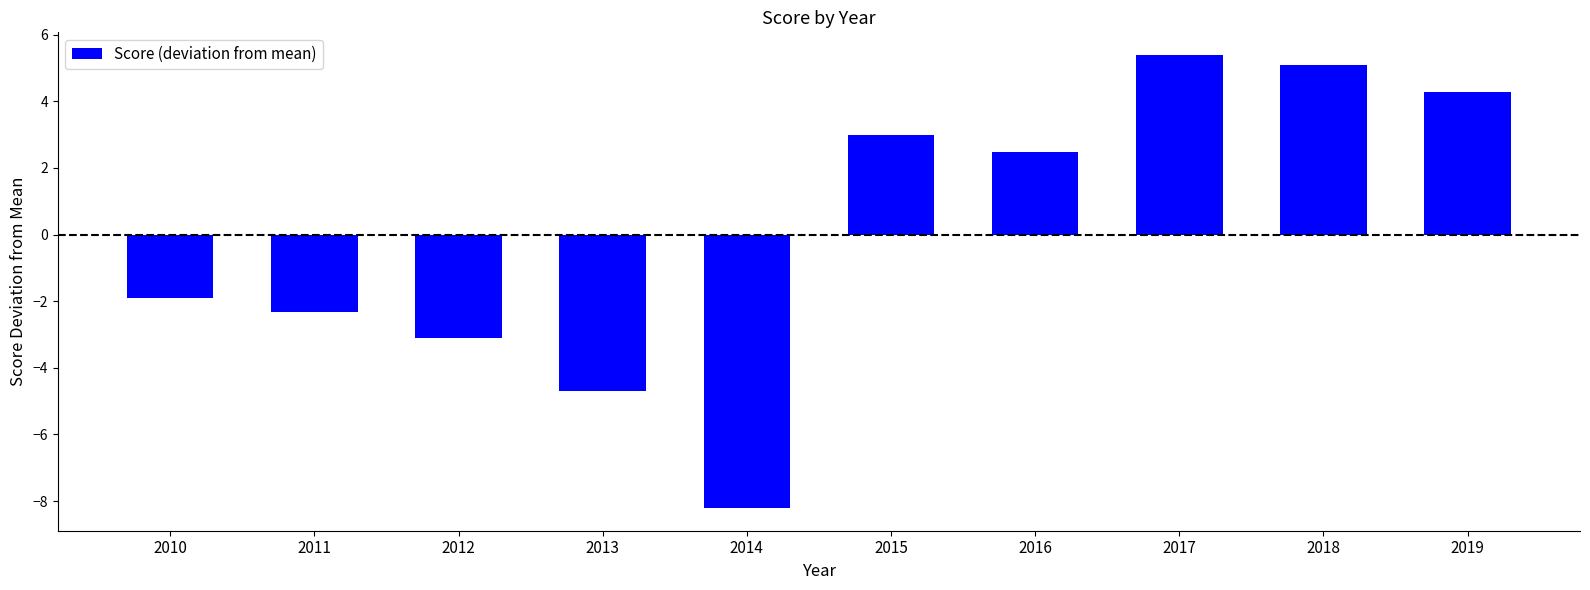

What is the greatest value displayed?

5.4